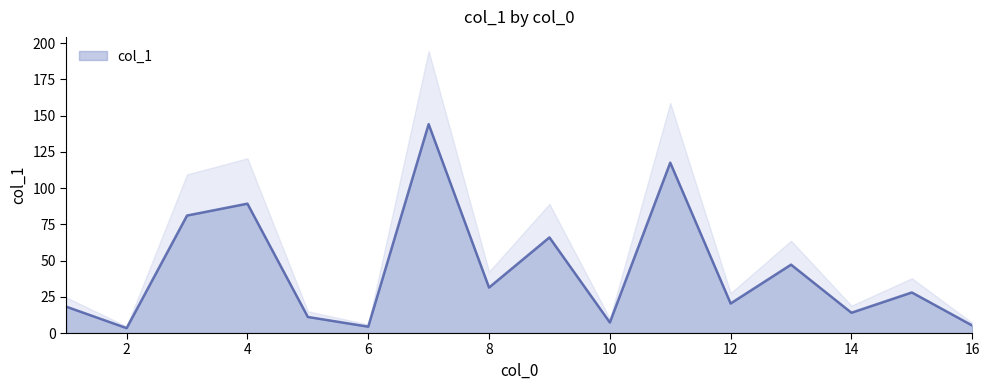

How many points are higher than both their immediate neighbors (excluding endpoints)?

6